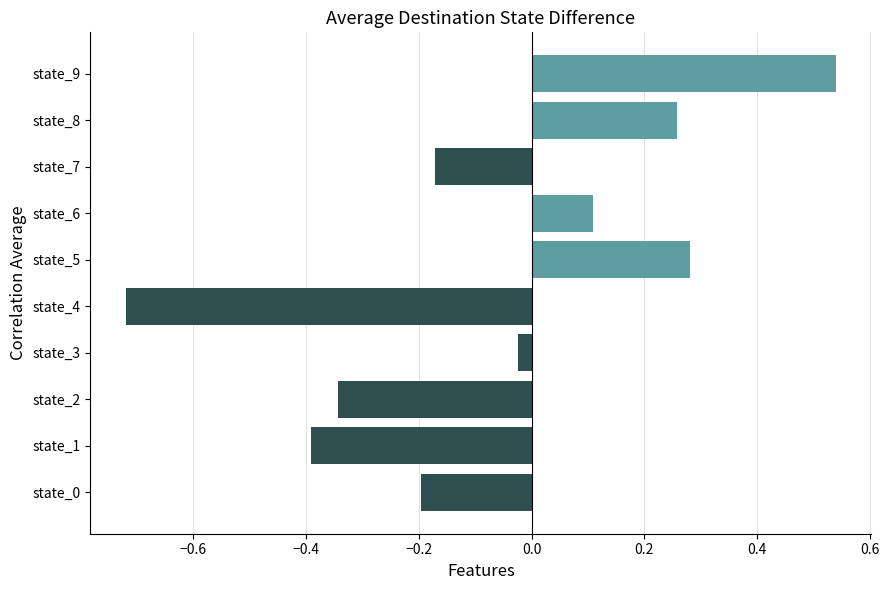

Does the chart contain stacked bars?

No